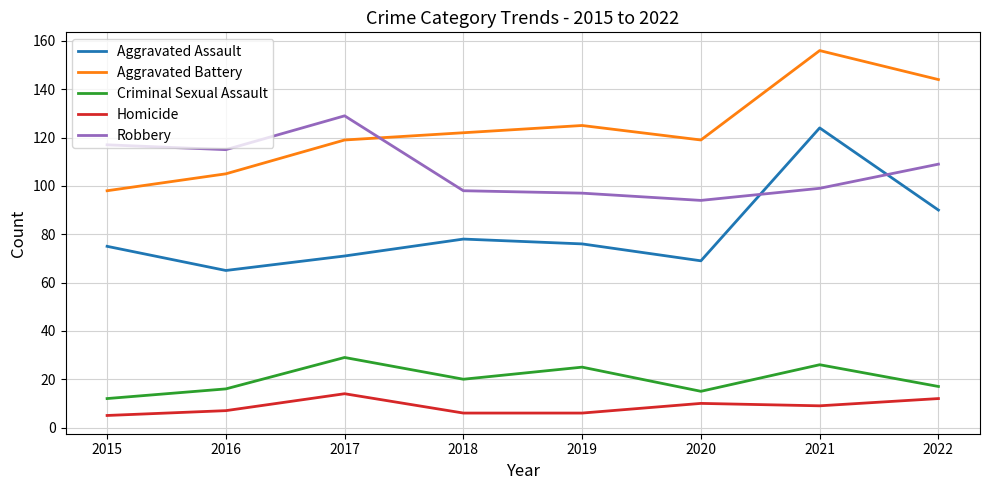

What is the difference between the highest and lowest values at 2019?

119